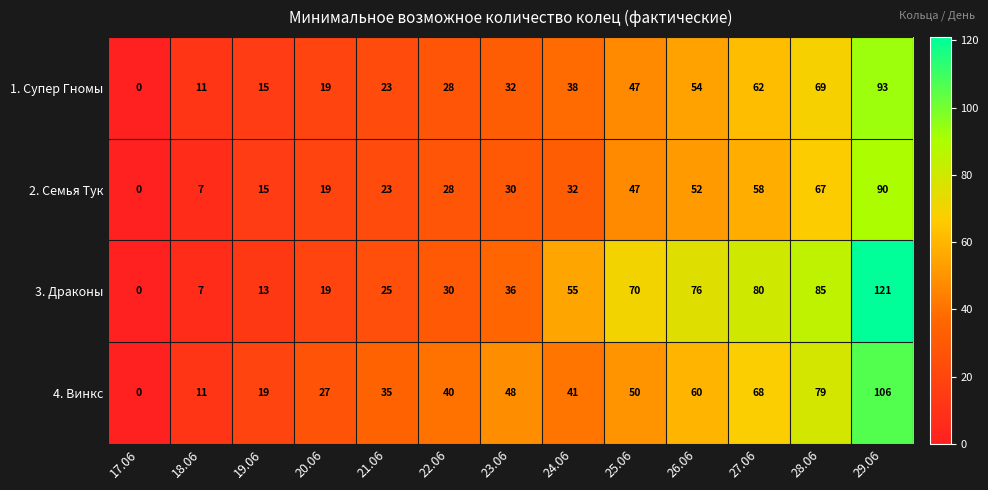

Count the number of categories in the chart.

13